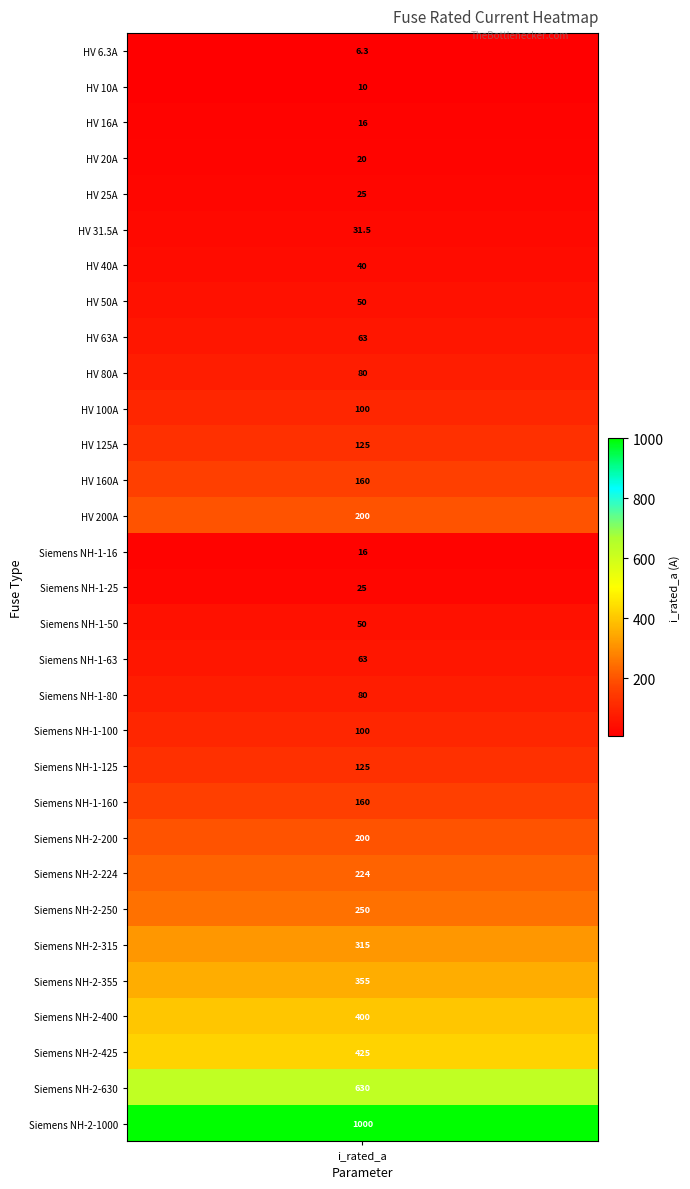

The chart shows a value of 10.0 at 1. True or false?

True